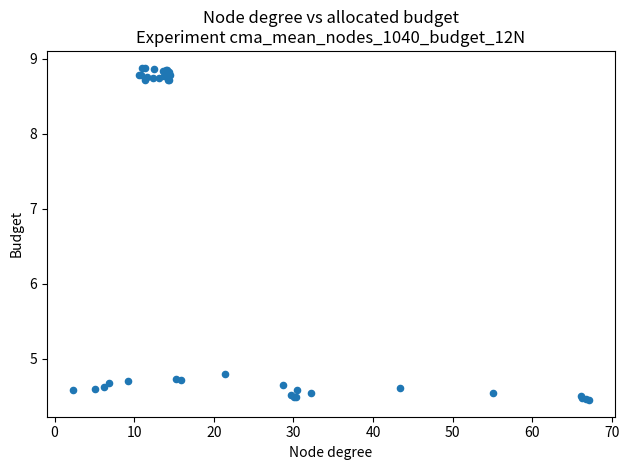

What Y value in the scatter plot is closest to 6?

4.8